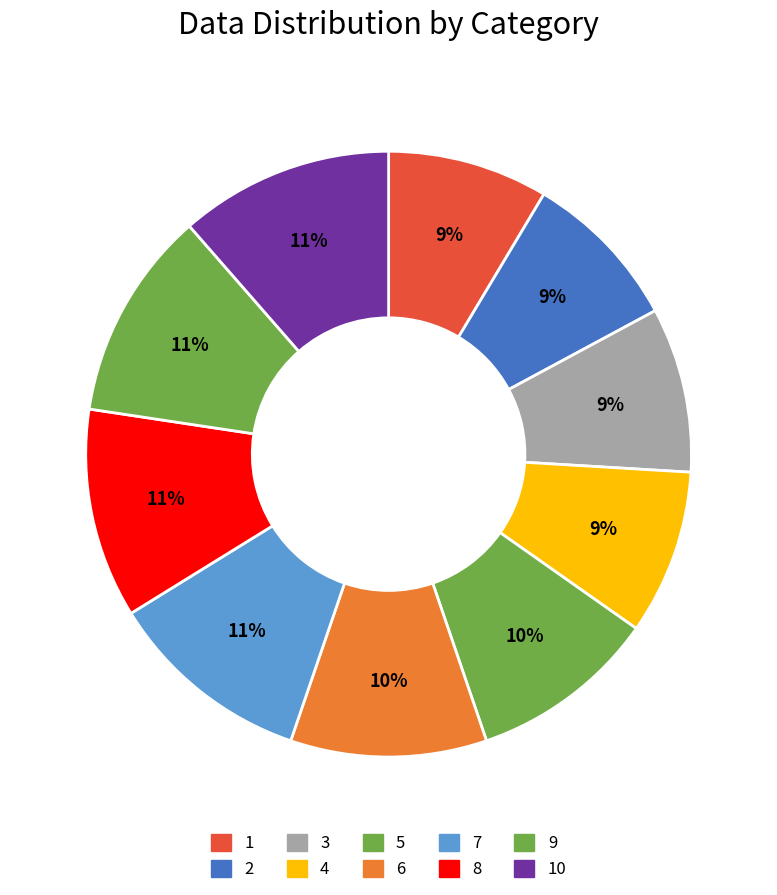

How many slices are in this pie chart?

10